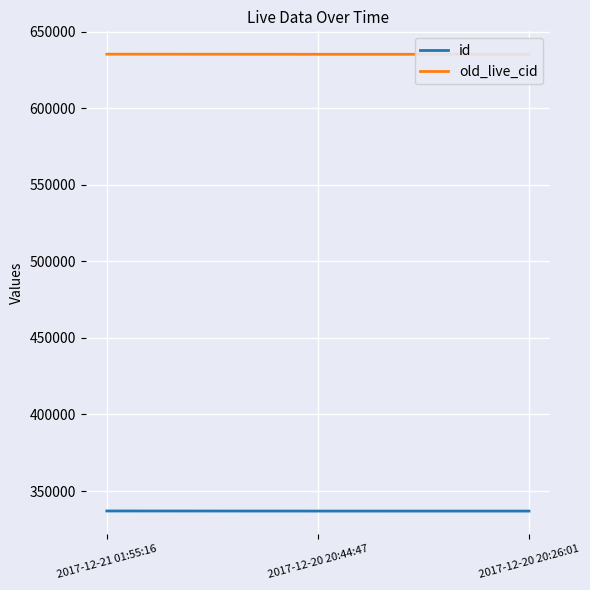

What is the value of the id point at the 3rd from the left?

336886